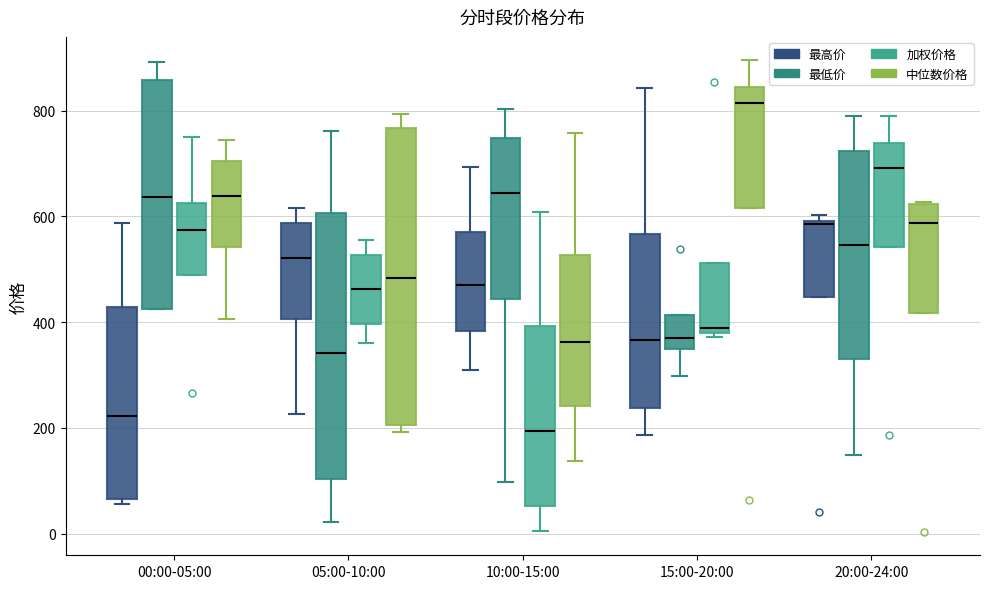

Where does the median line of the box for 15:00-20:00 (最高价) sit on the y-axis? The values are not printed on the chart, so give them approximately, as read against the axis.

360